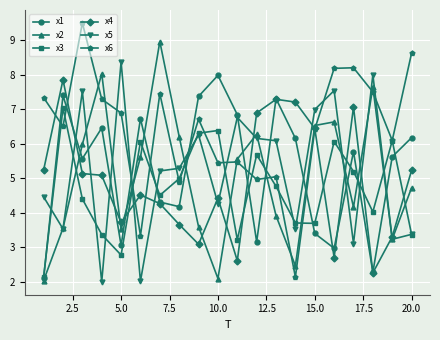

What is the value of the x6 point at the 13th from the left?

5.0